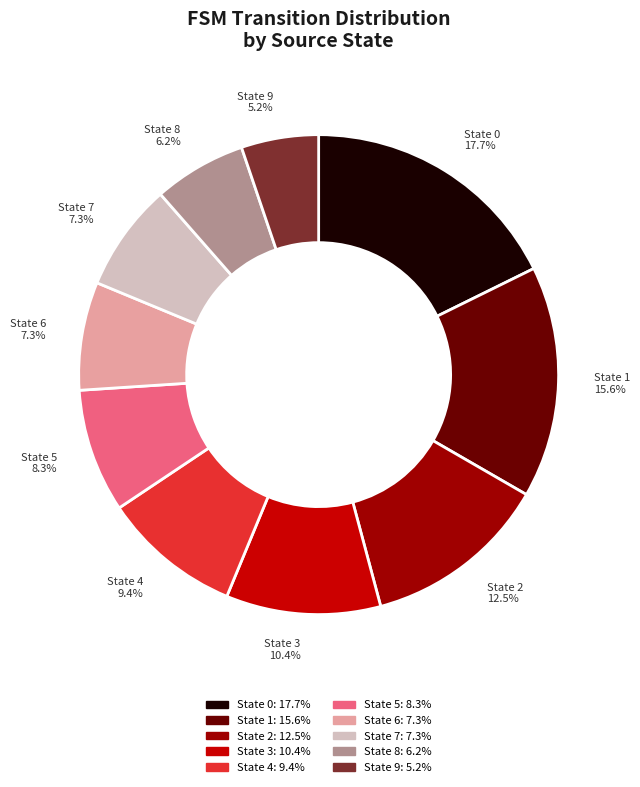

How many slices are in this pie chart?

10